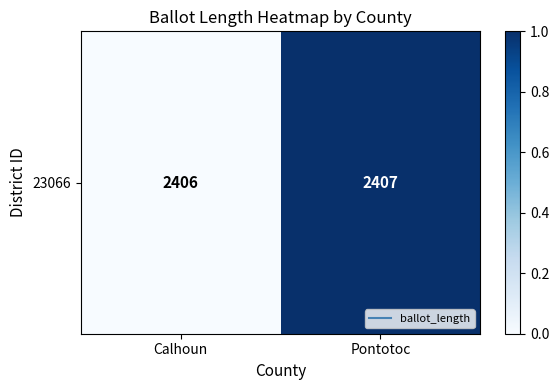

Which has a higher value, Pontotoc or Calhoun?

Pontotoc